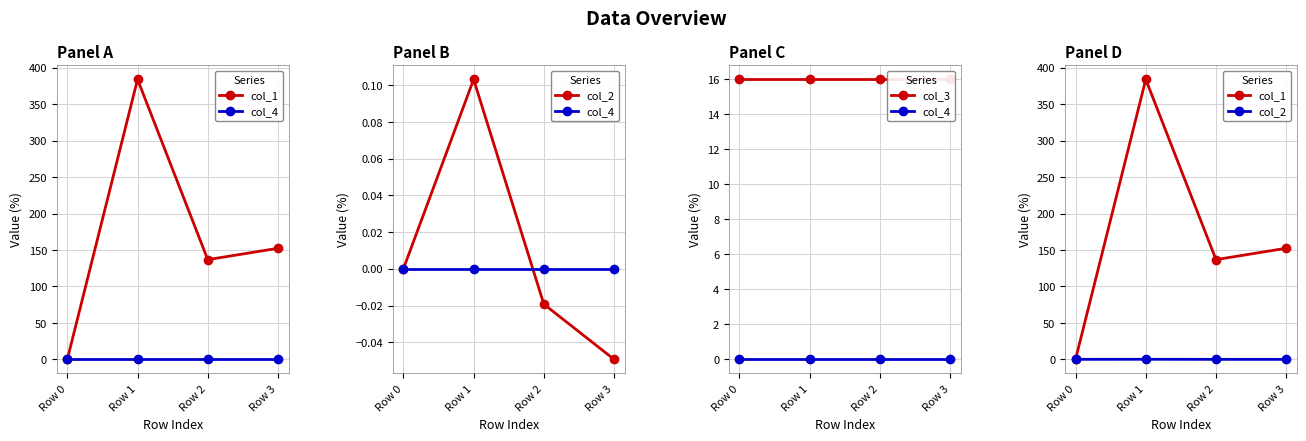

Which series changed the most between Row 0 and Row 2?

col_1